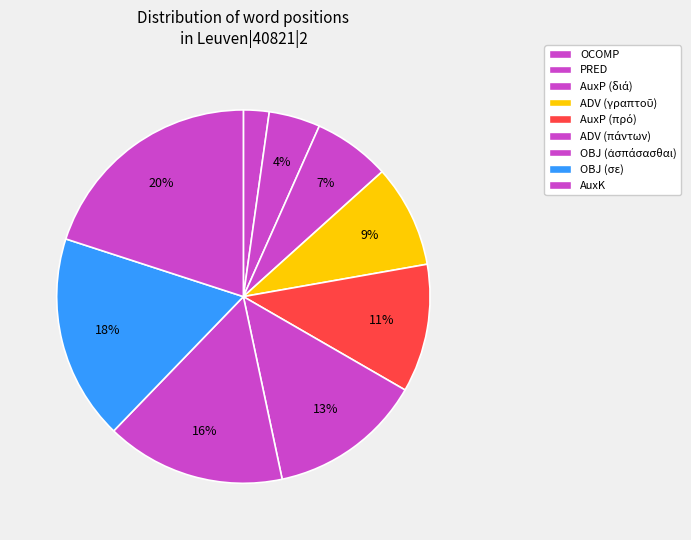

Does AuxK represent more than half of the total?

No